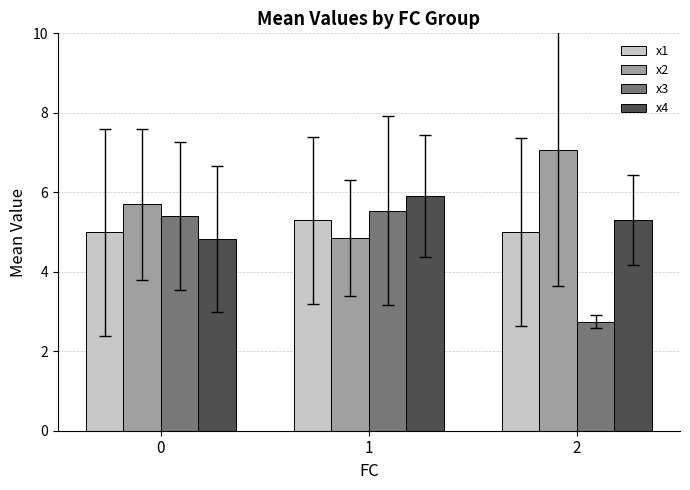

What is the sum of the x4 values at 1 and 2?

11.2